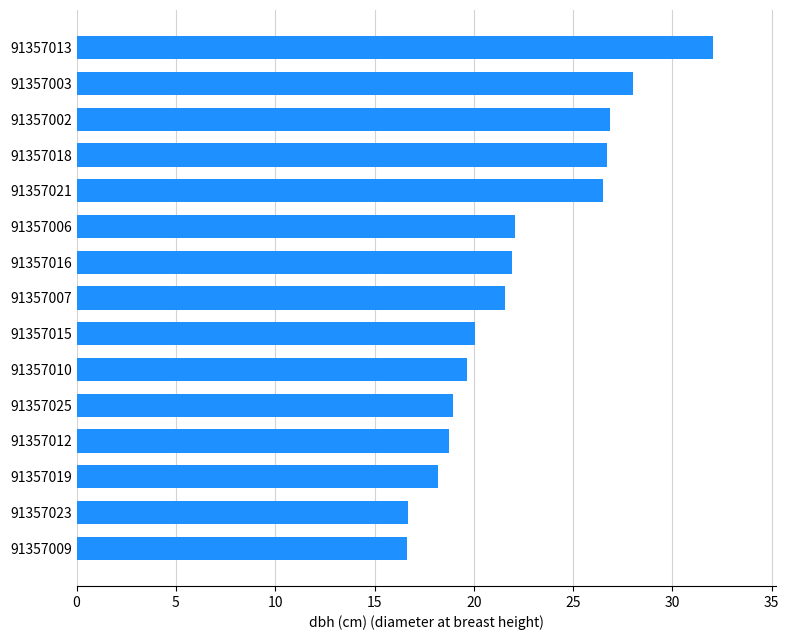

Read the value at 91357006.

22.1